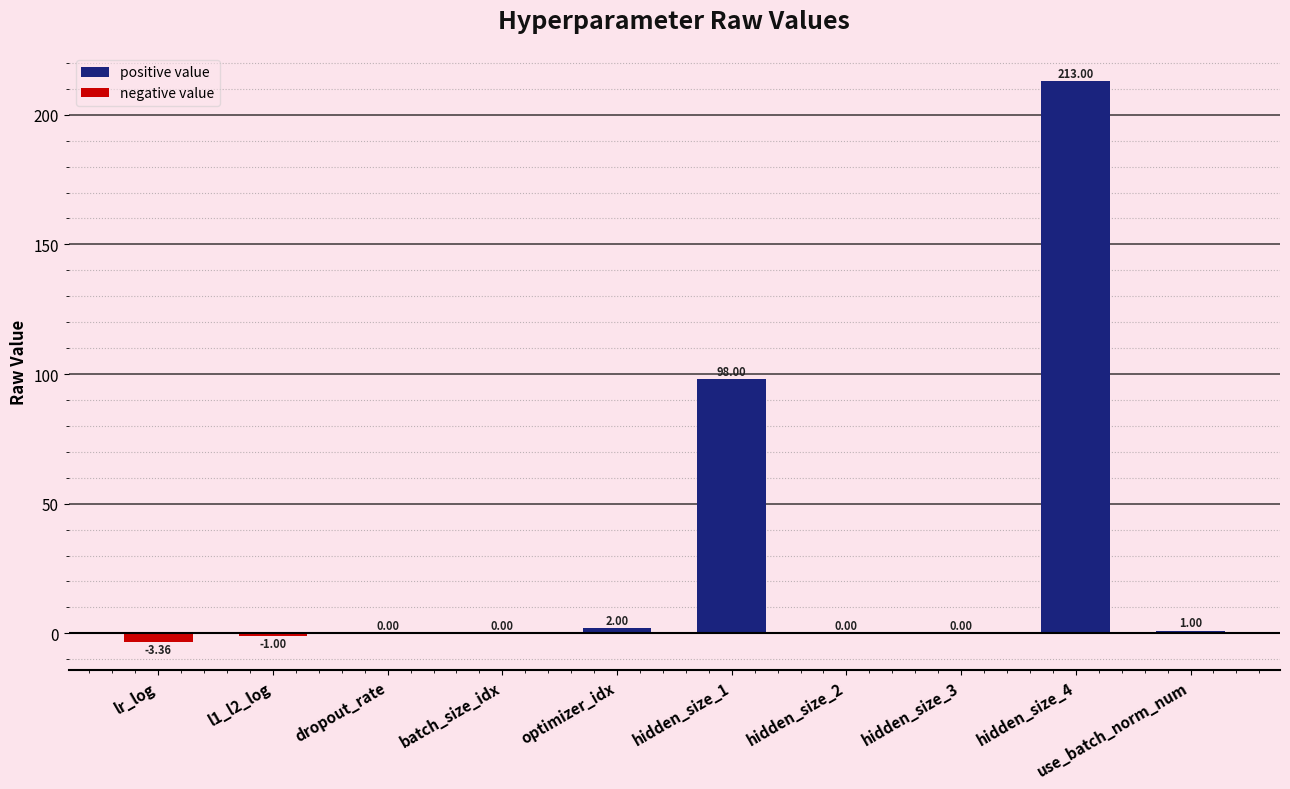

How many negative values does the negative value series have?

2